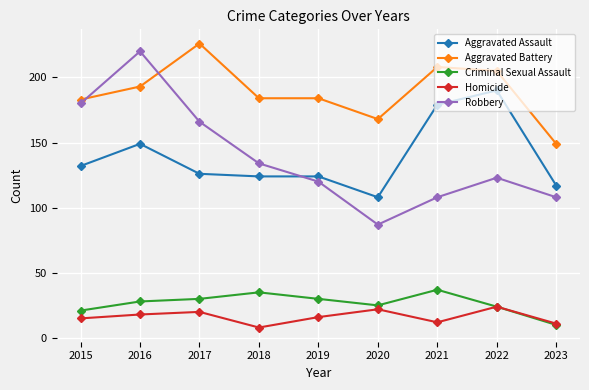

Rank the series by their maximum value, from highest to lowest.

Aggravated Battery, Robbery, Aggravated Assault, Criminal Sexual Assault, Homicide